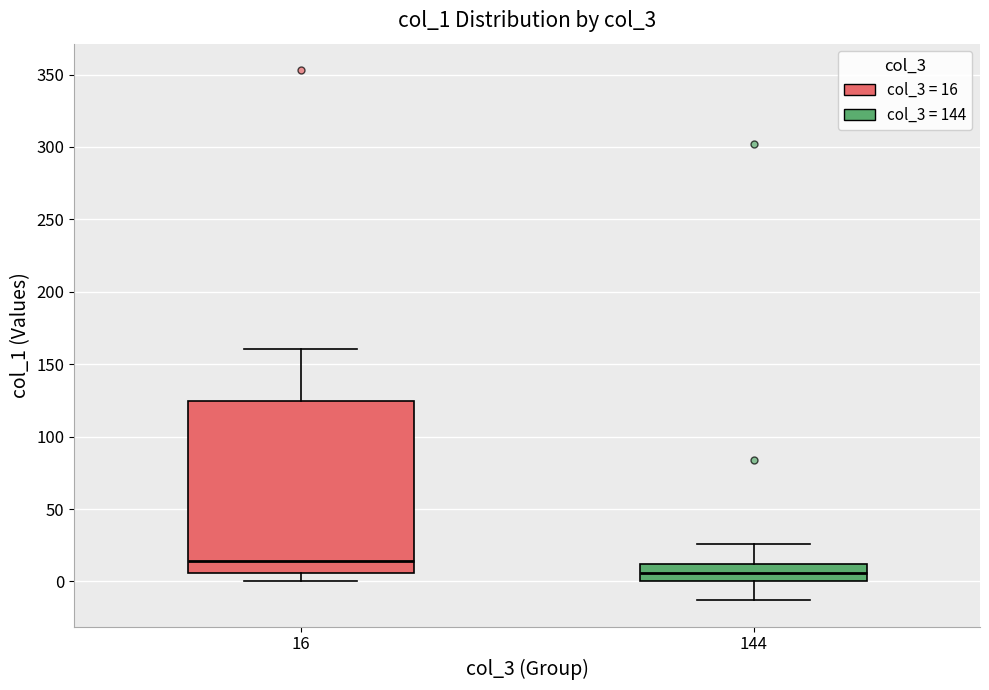

Comparing the boxes themselves (not the whiskers), which one is the tallest?

16